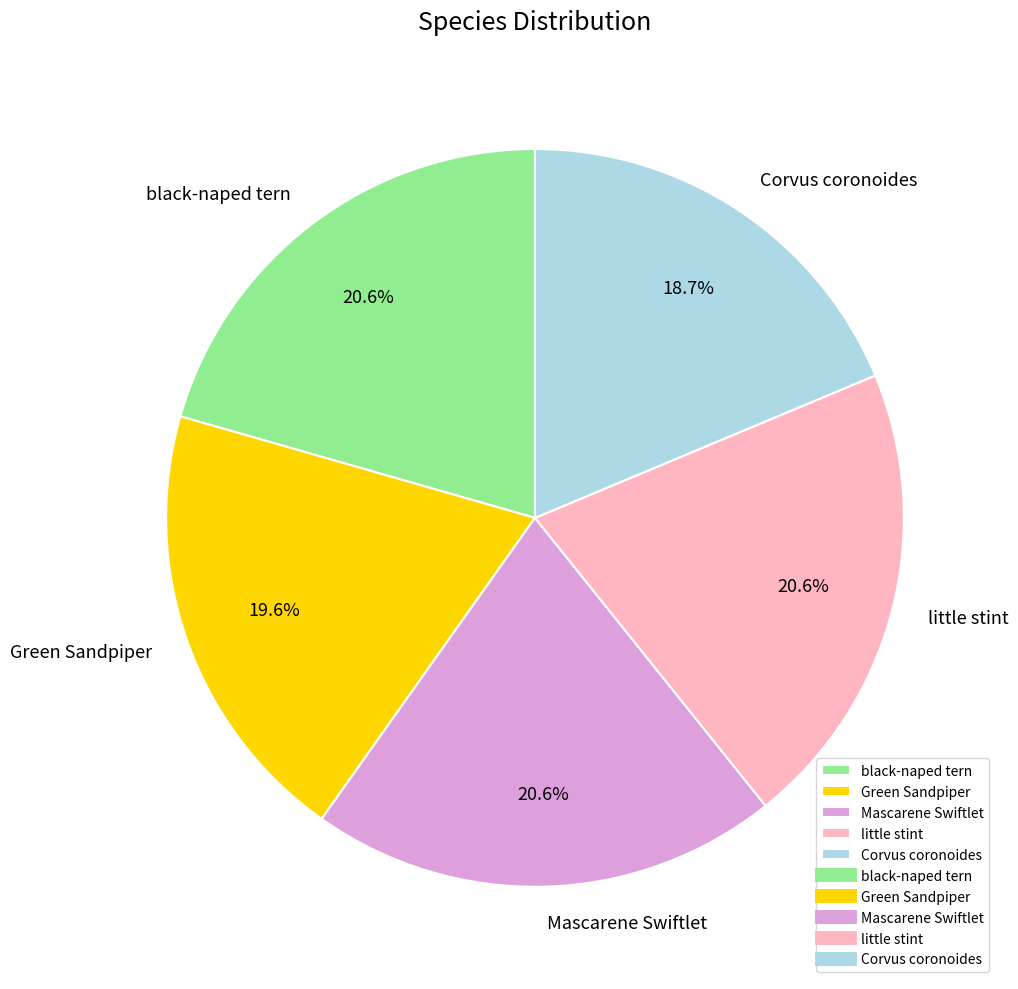

The Mascarene Swiftlet slice represents 21% of the pie. True or false?

True